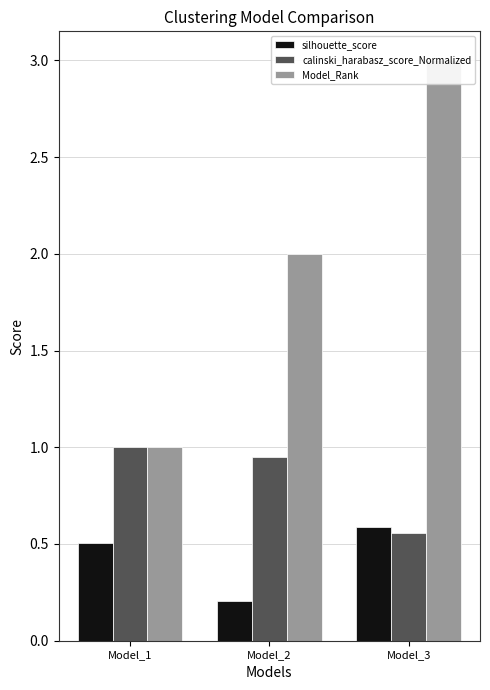

The Model_Rank series shows 3.0 at Model_3. True or false?

True